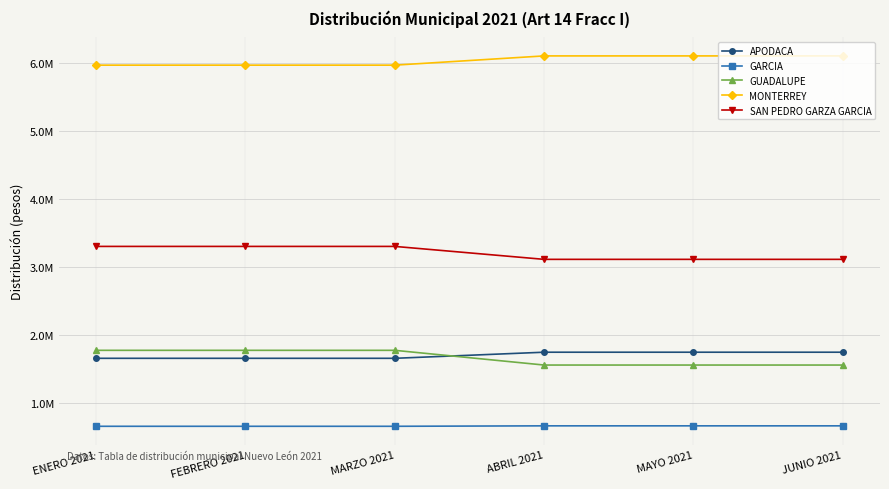

What is the difference between the highest and lowest values at MAYO 2021?

5443976.6